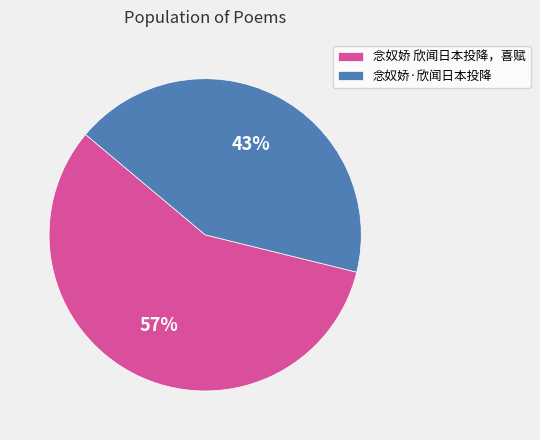

Count the number of slices in the pie.

2